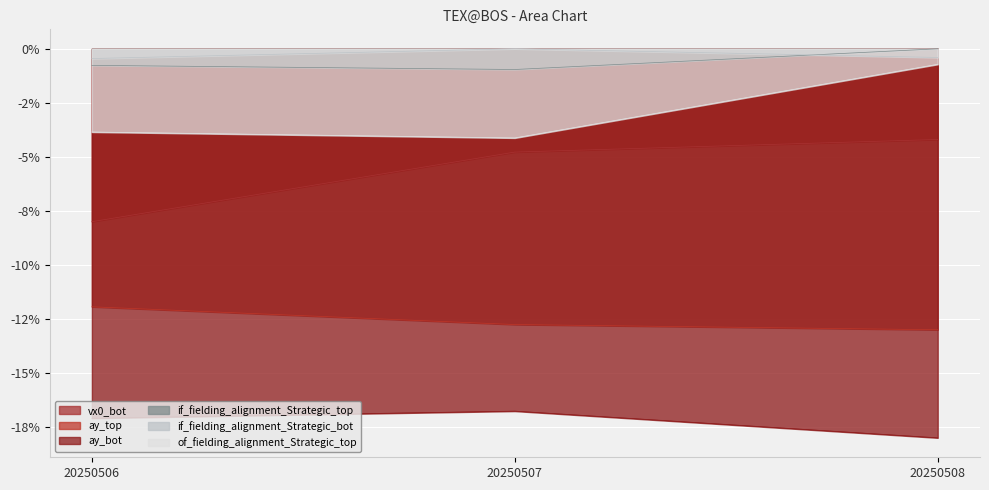

Which series has the largest total across all categories?

if_fielding_alignment_Strategic_bot